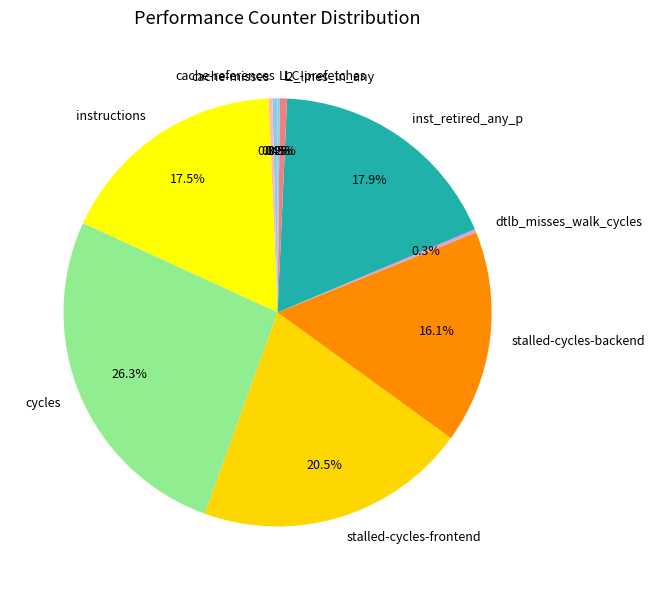

Is there a majority slice in this chart?

No